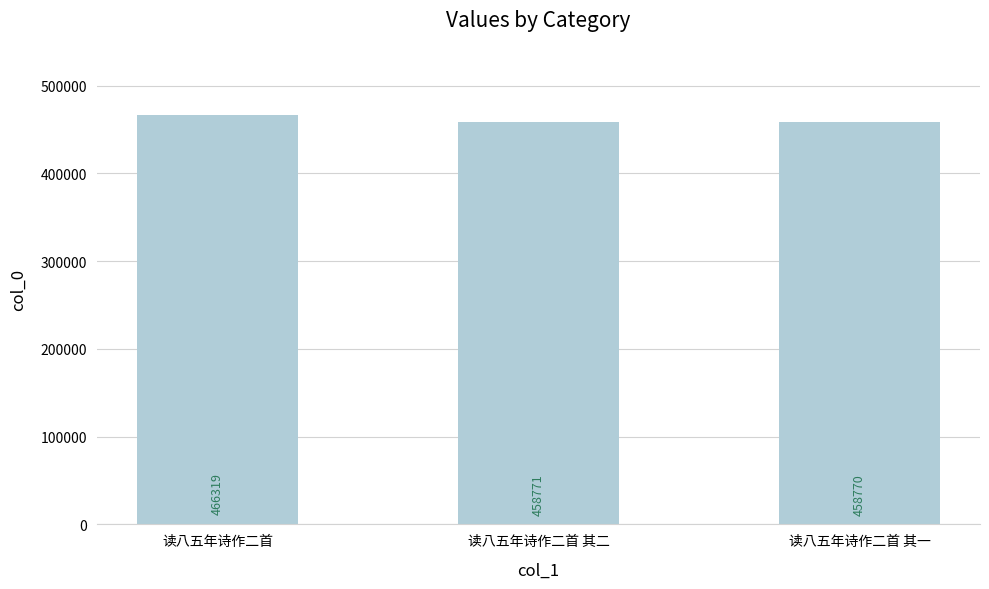

List the labels in order of value, largest first.

读八五年诗作二首, 读八五年诗作二首 其二, 读八五年诗作二首 其一